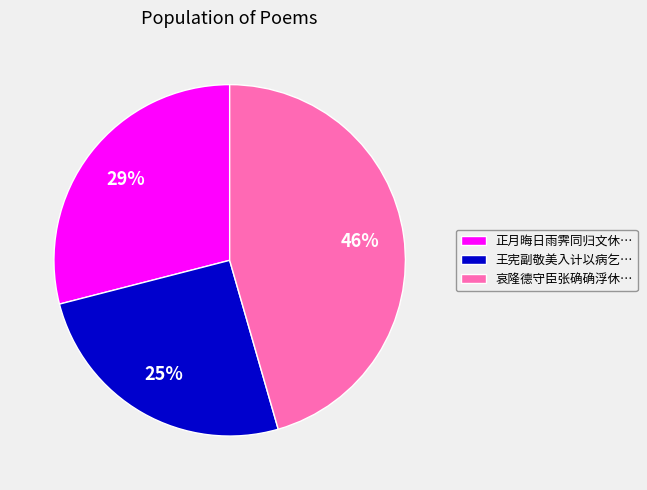

Rank the categories by value from highest to lowest.

哀隆德守臣张确确浮休…, 正月晦日雨霁同归文休…, 王宪副敬美入计以病乞…